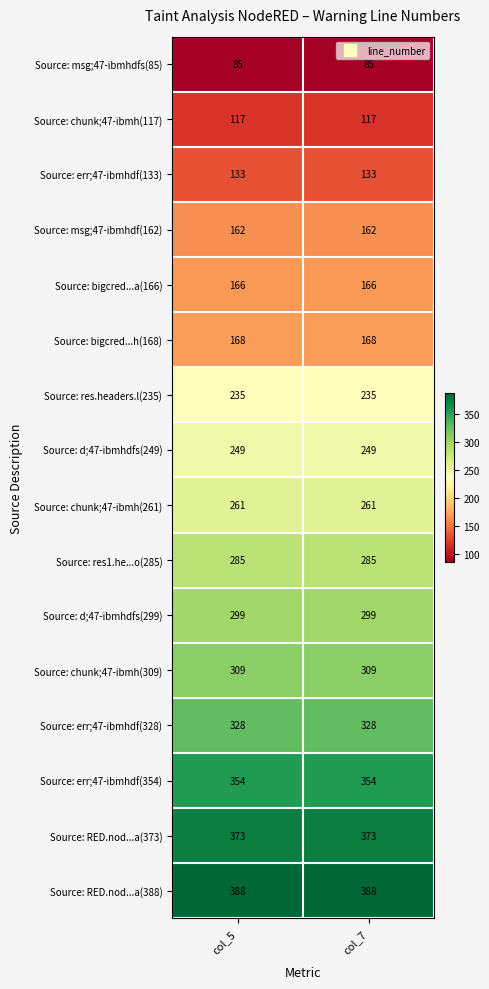

Which series has the largest total across all categories?

Source: RED.nod...a(388)